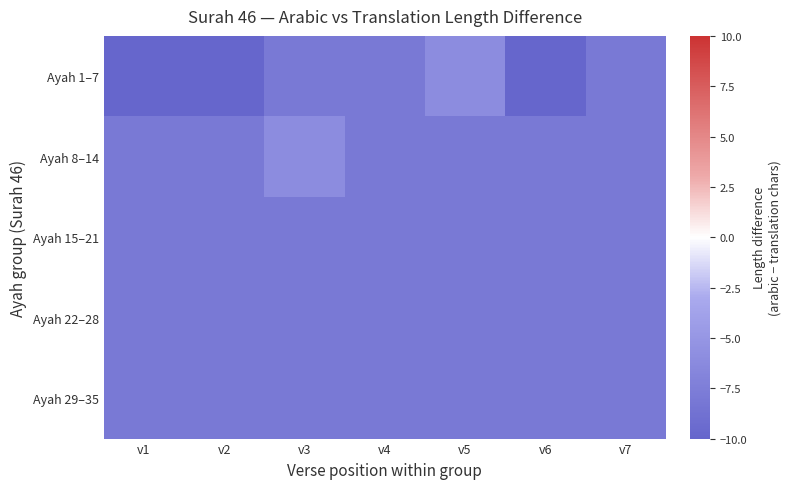

How many data points does each series have?

7